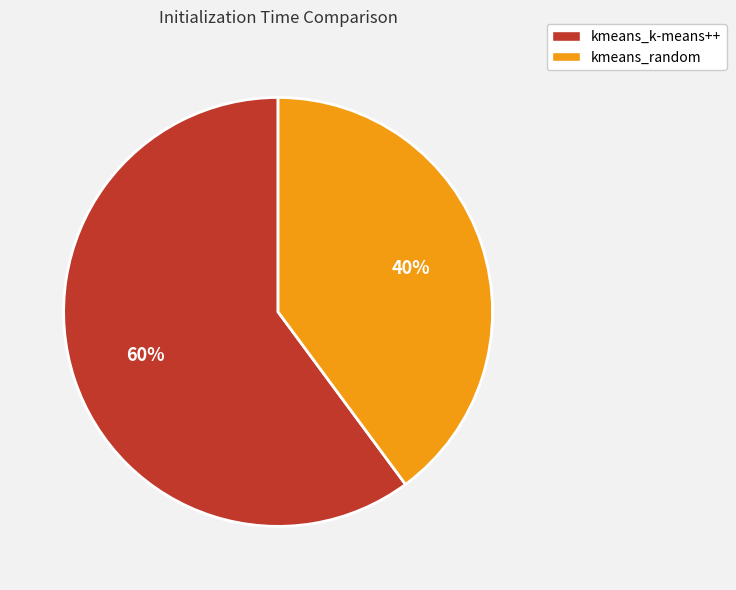

Count the number of slices in the pie.

2